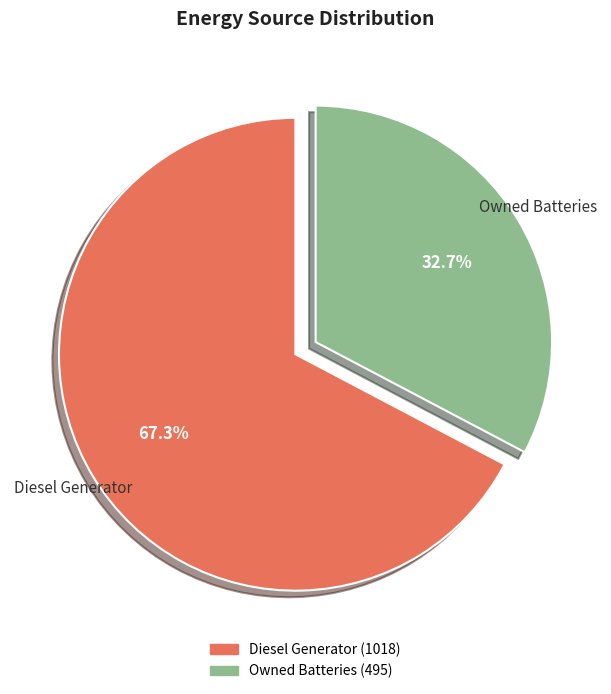

Does any single category account for the majority?

Yes